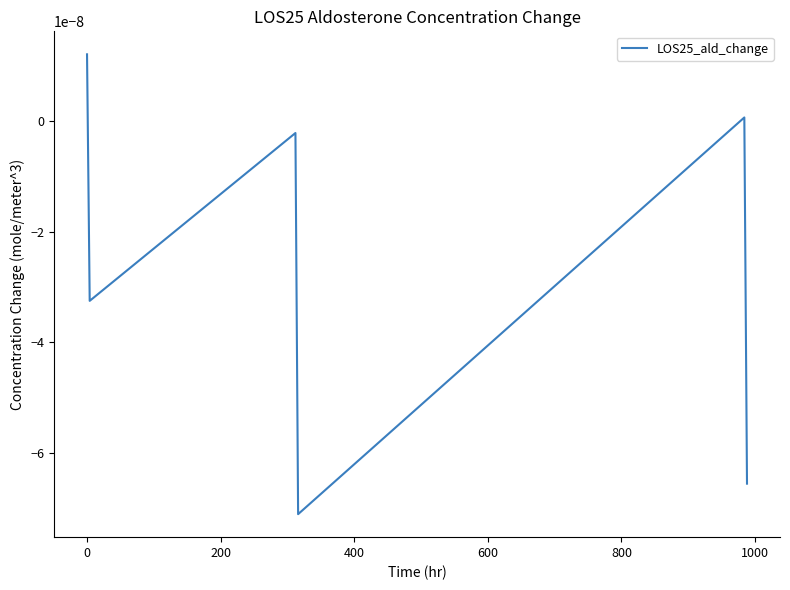

True or false: there are more than 1 points higher than both neighbors.

True